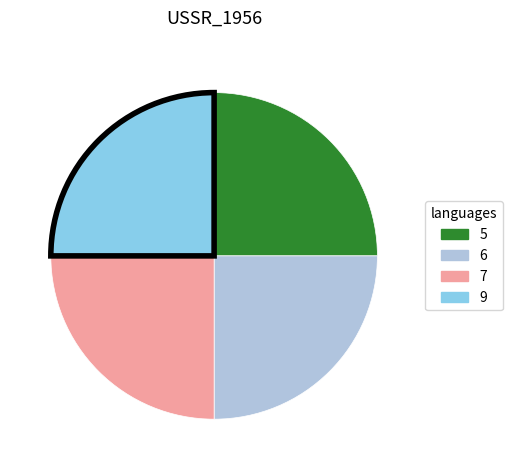

Is there any slice that represents more than half of the pie?

No